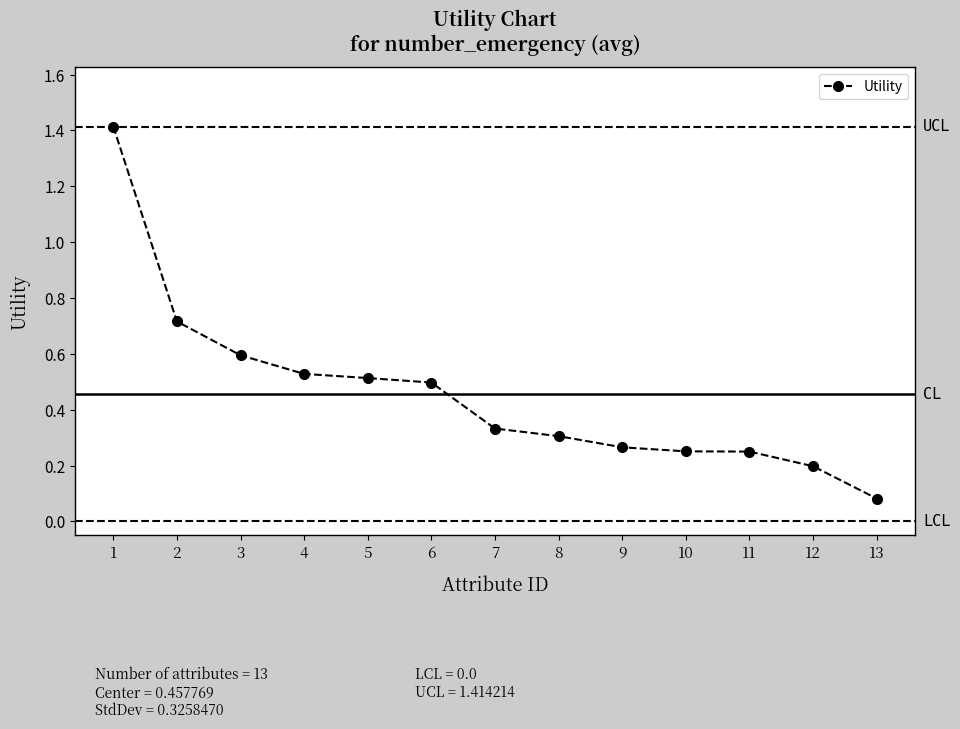

What is the sum of the values at 7 and 11?

0.6